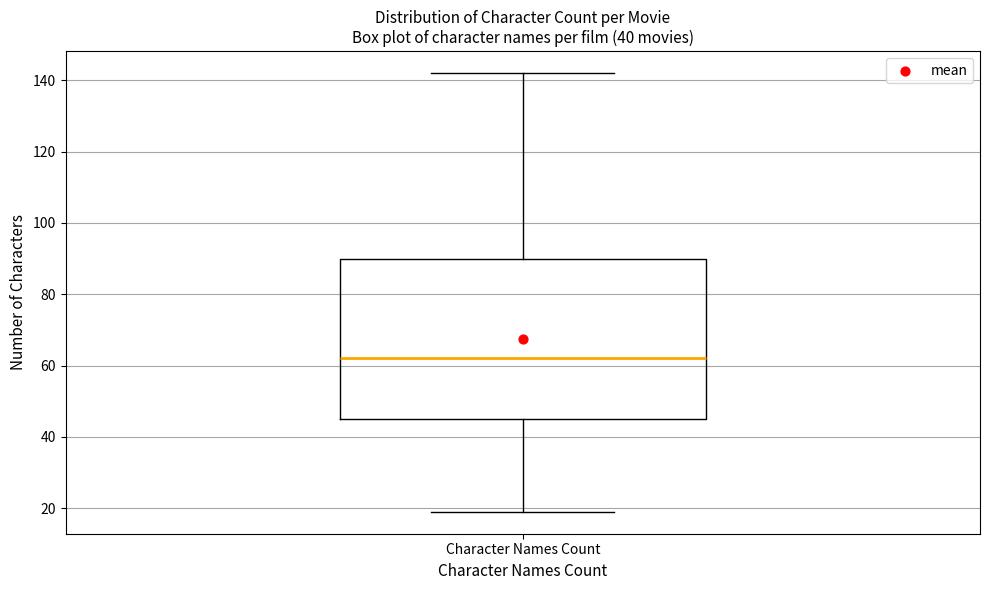

Where is the lower edge of the box for Character Names Count on the y-axis? The values are not printed on the chart, so give them approximately, as read against the axis.

46